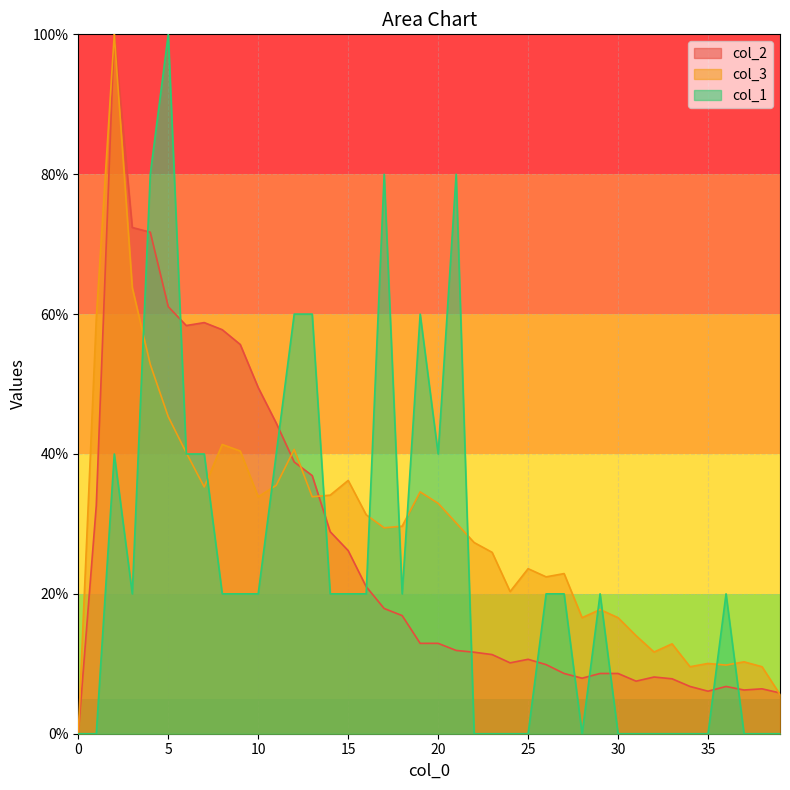

What is the total value across all series at 6?

138.5